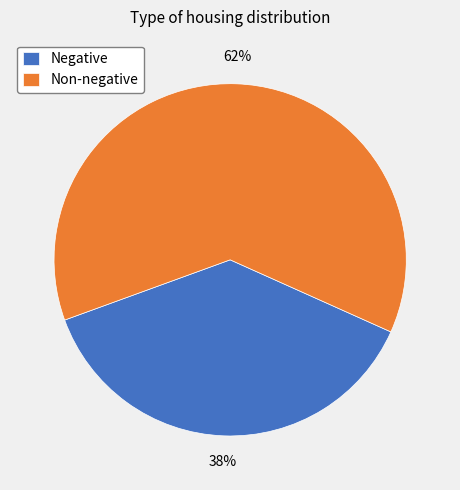

Is there a majority slice in this chart?

Yes